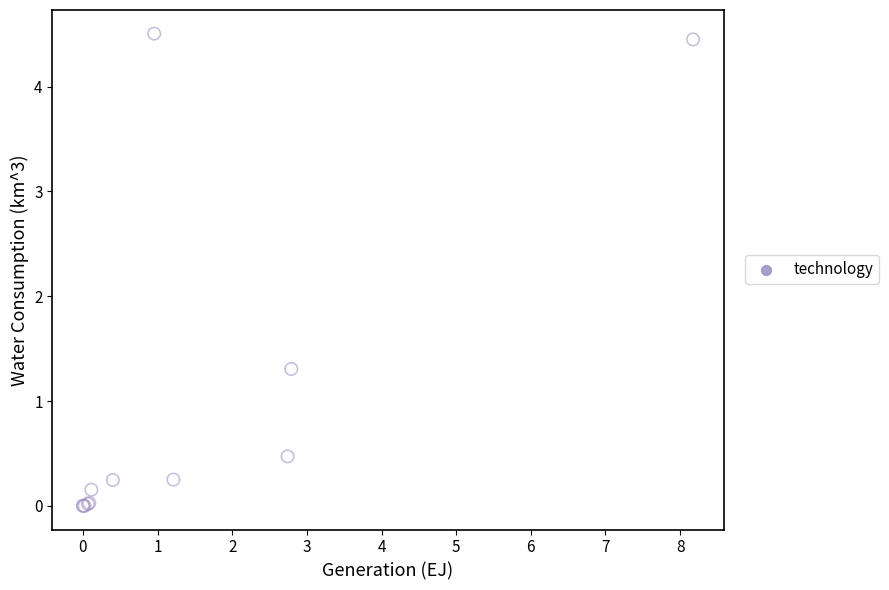

What Y value in the scatter plot is closest to 2?

1.3